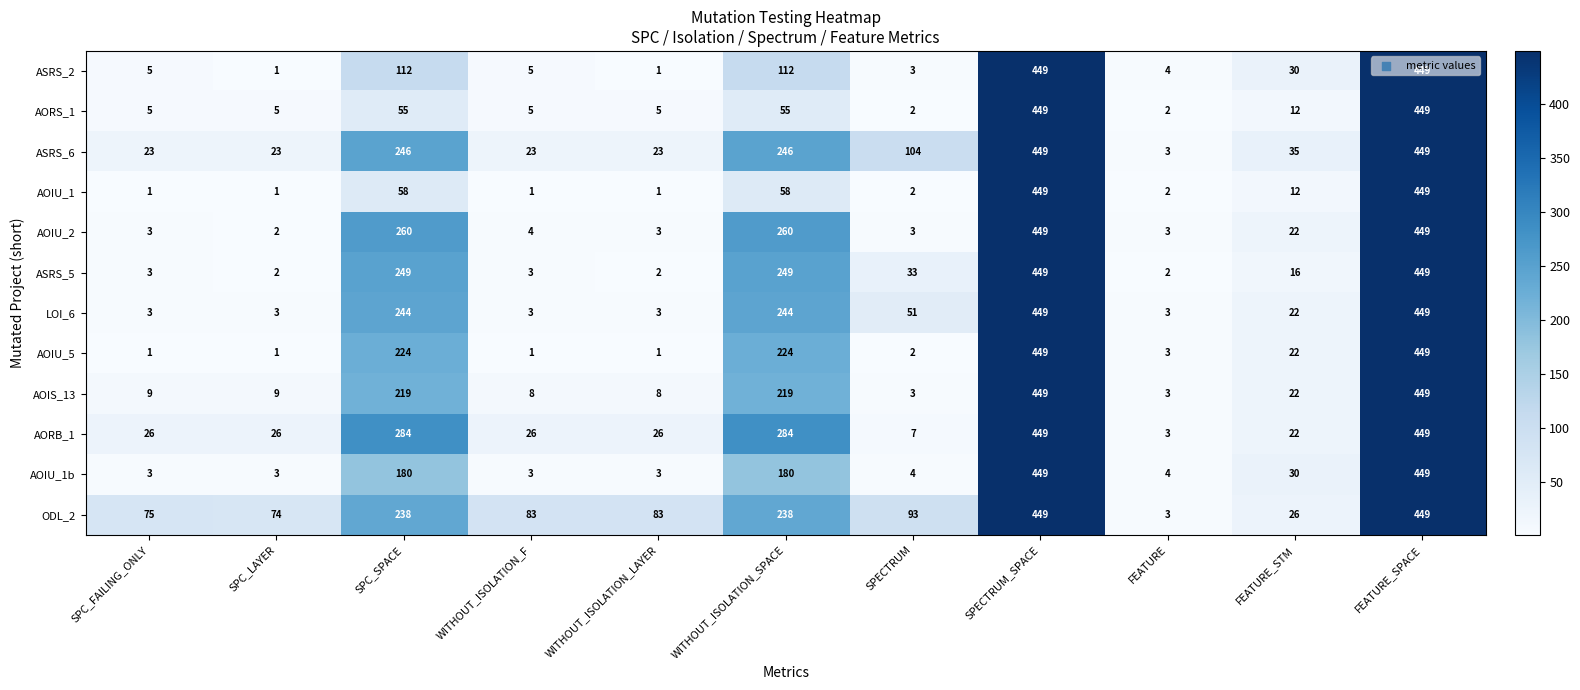

What is the spread (max minus min) of values at SPC_SPACE?

229